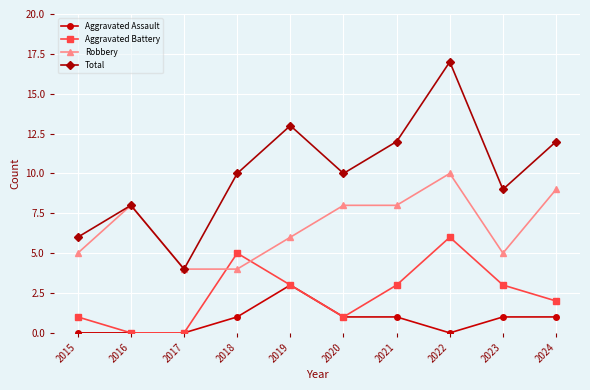

Where is the first local minimum for Total?

2017